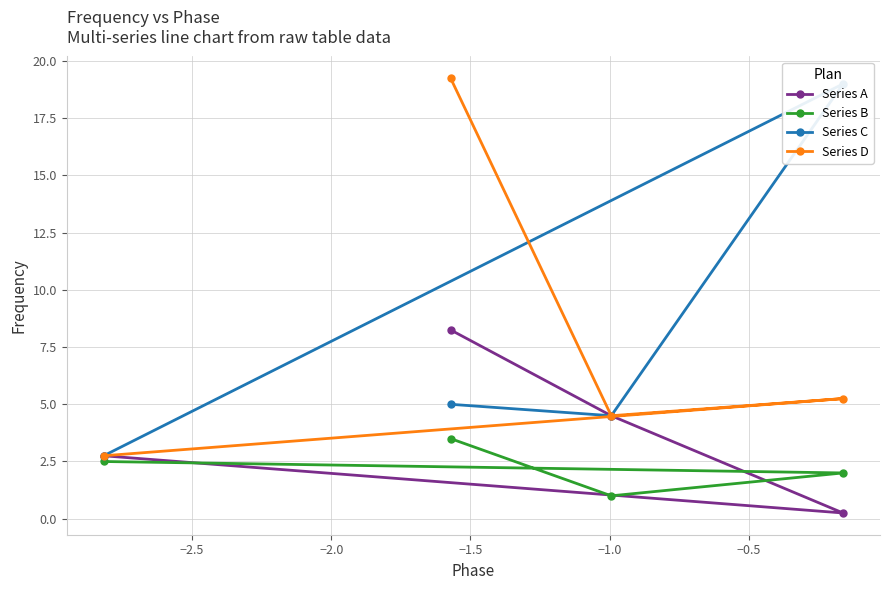

What is the minimum value for Series D?

2.8